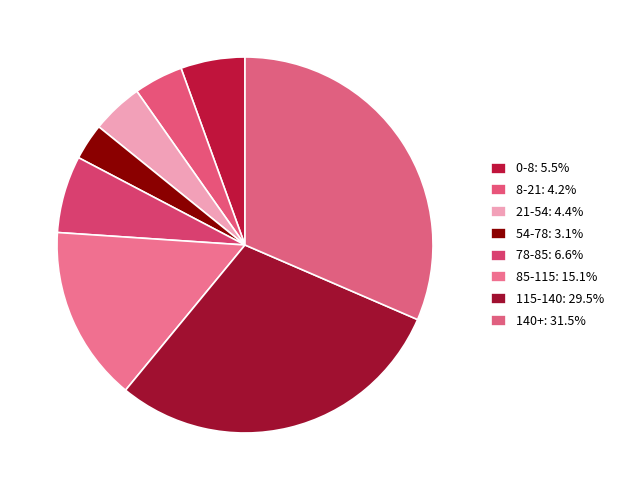

Which slice is the smallest?

54-78